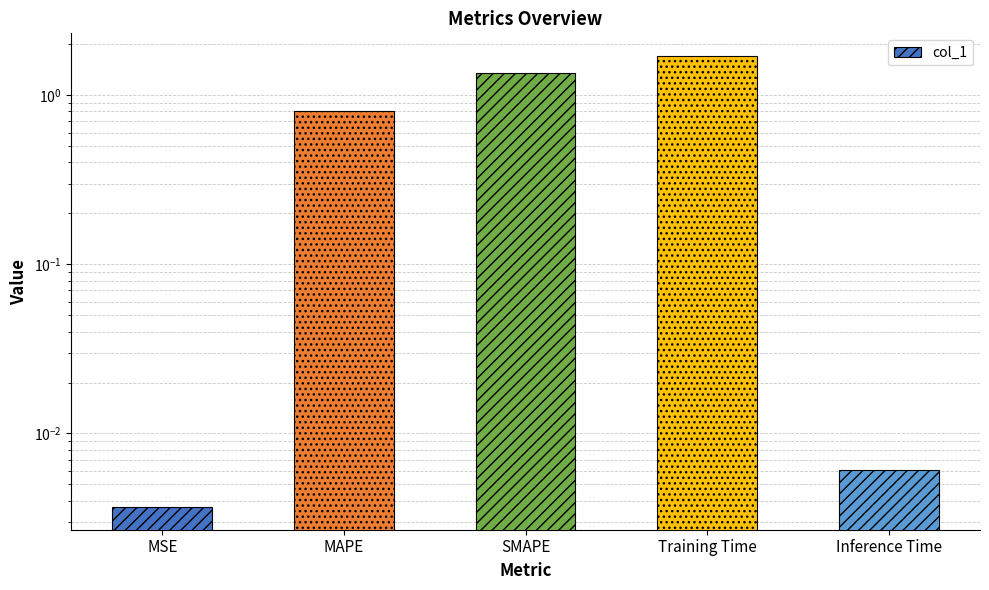

How many bars are there in total?

5